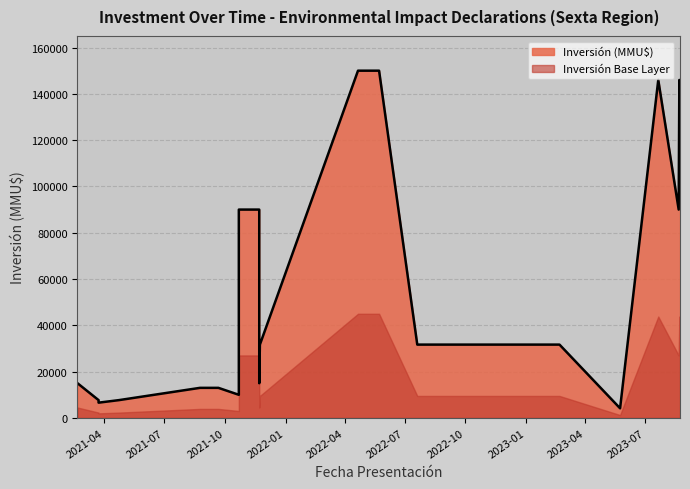

Which has a higher value, 2021-11-22 or 2021-10-22?

2021-11-22